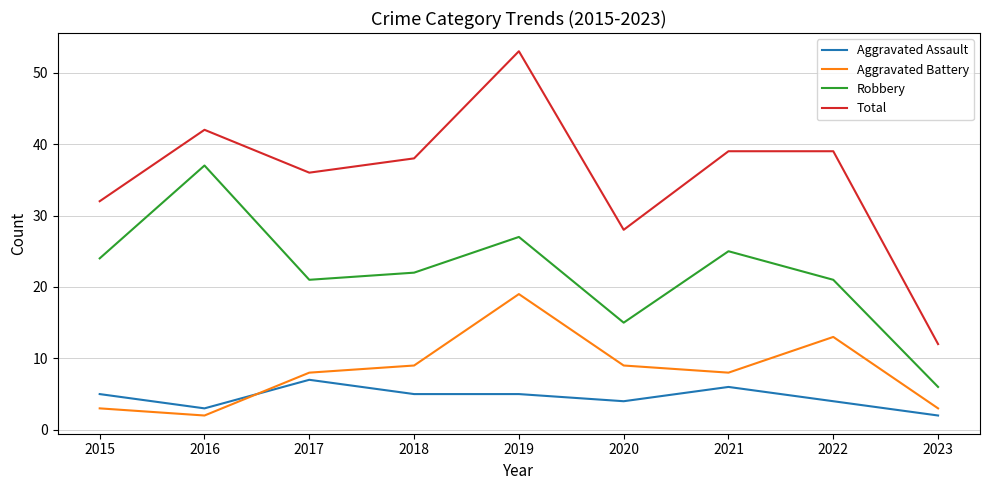

Between 2020 and 2021, which series saw the biggest shift?

Total